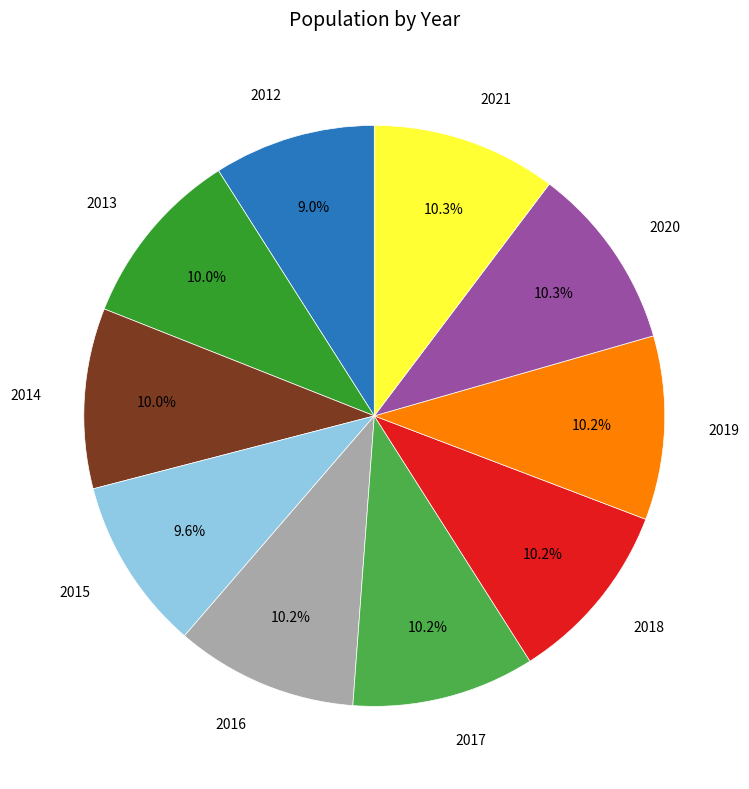

To the nearest percent, what is the difference between the largest and smallest slice percentages?

1%